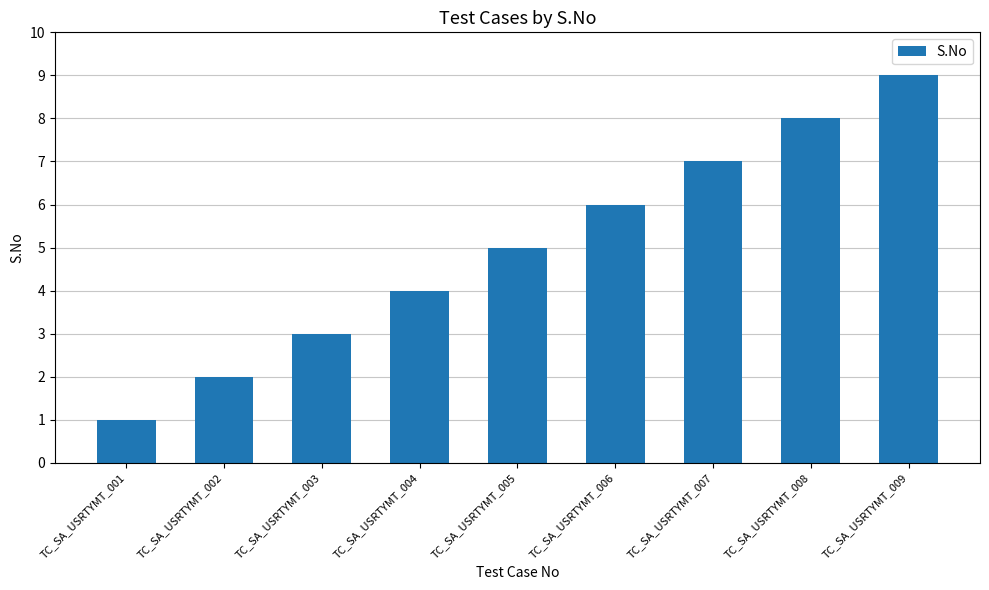

Rank the categories by value from lowest to highest.

TC_SA_USRTYMT_001, TC_SA_USRTYMT_002, TC_SA_USRTYMT_003, TC_SA_USRTYMT_004, TC_SA_USRTYMT_005, TC_SA_USRTYMT_006, TC_SA_USRTYMT_007, TC_SA_USRTYMT_008, TC_SA_USRTYMT_009